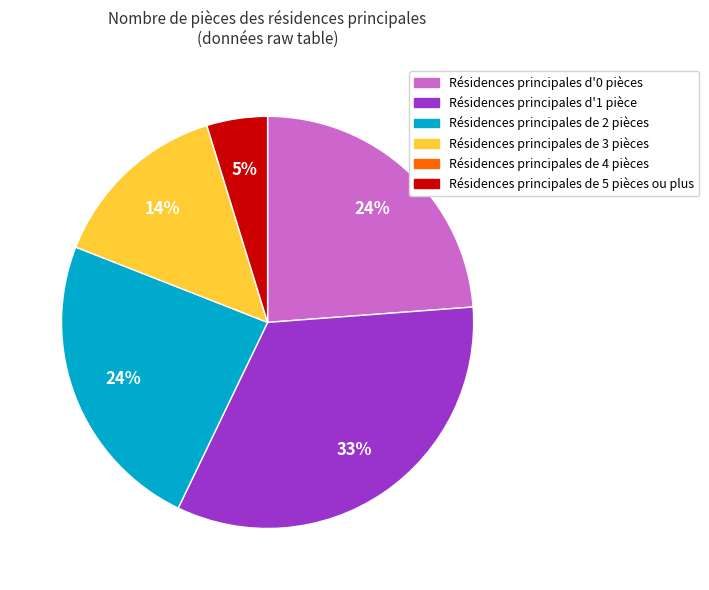

Is there any slice that represents more than half of the pie?

No